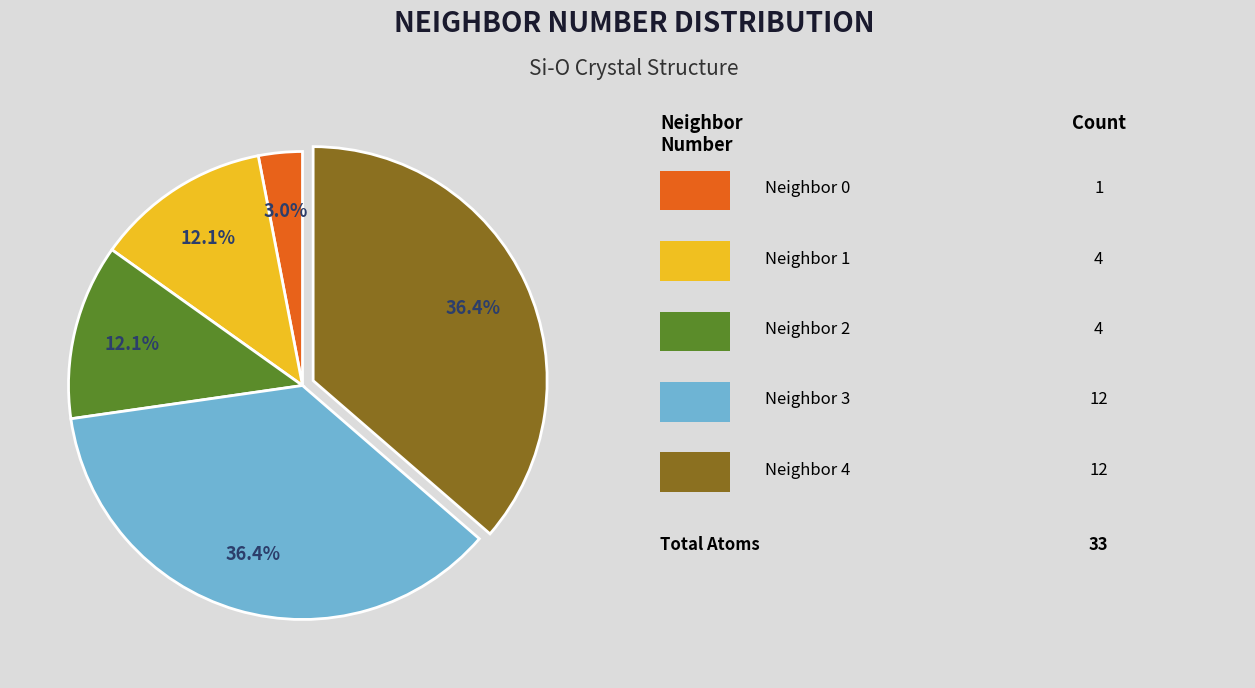

Does any single category account for the majority?

No